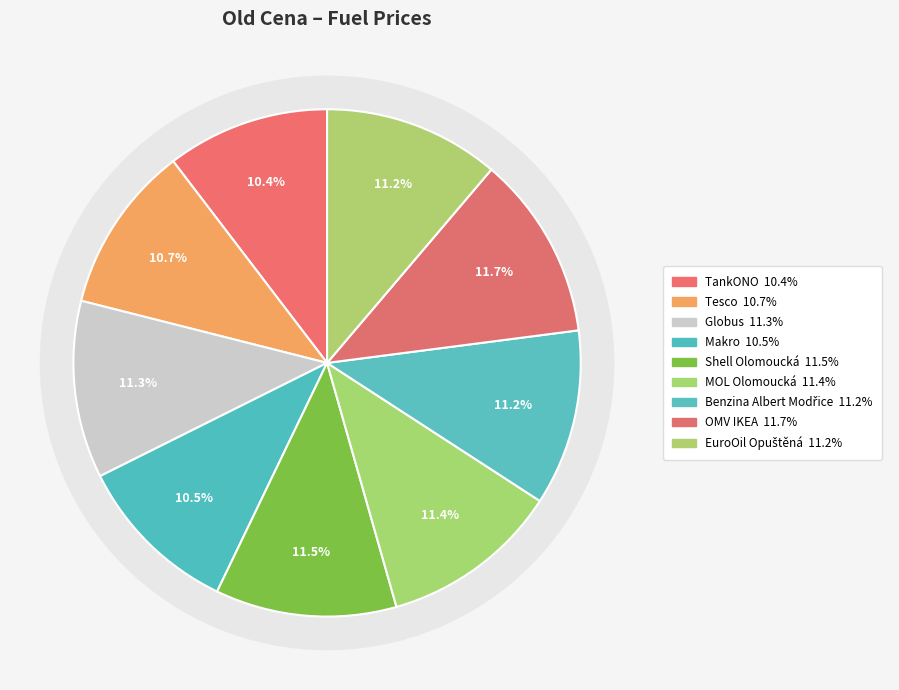

Which slice is the largest?

OMV IKEA